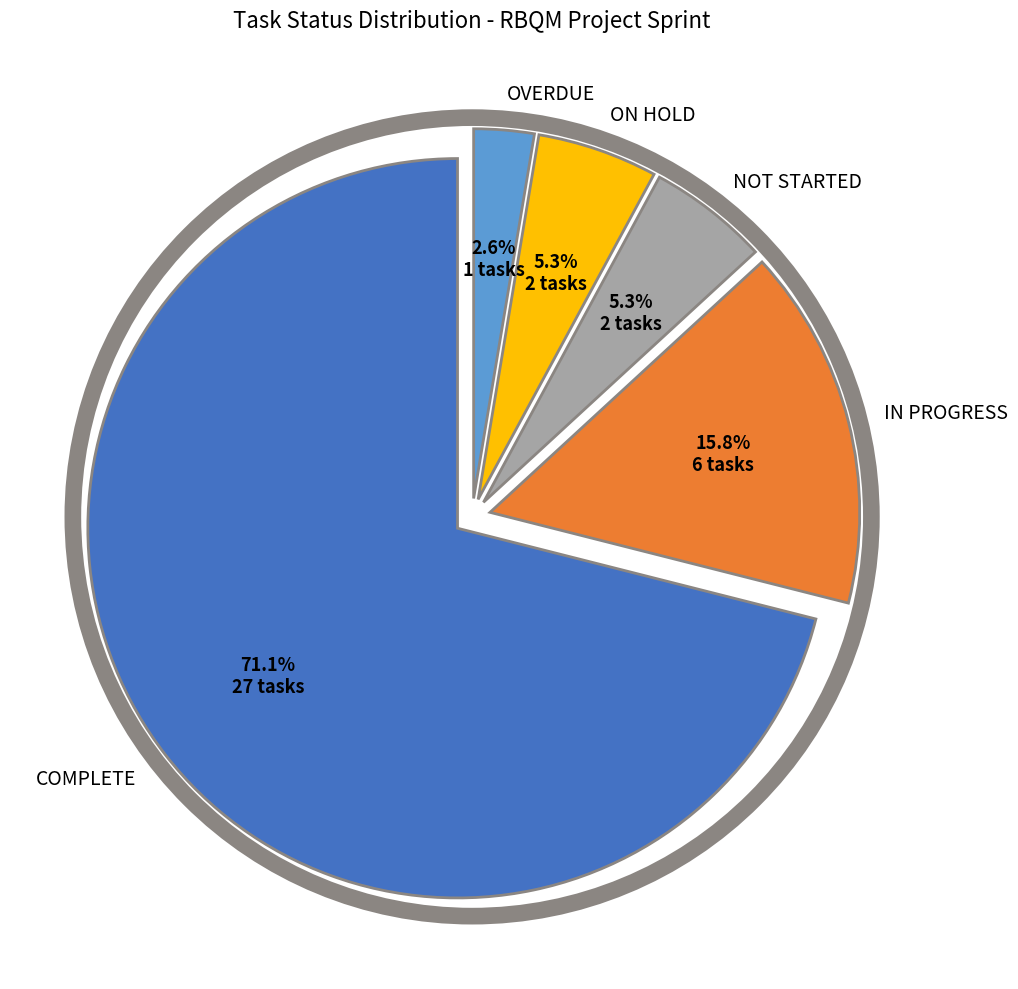

To the nearest percent, what portion does NOT STARTED represent?

5%